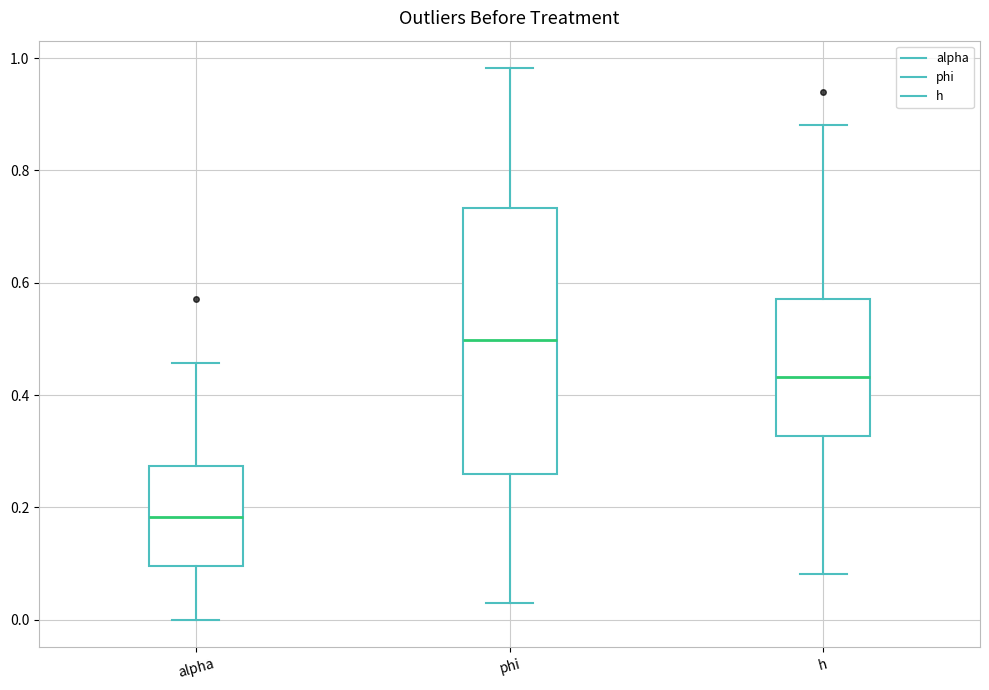

Reading left to right, read every box against the y-axis: the position of its median line, the range the box covers, and the ends of its whiskers. The values are not printed on the chart, so give them approximately, as read against the axis.

alpha: median 0.18, box 0.10 to 0.28, whiskers 0.00 to 0.46
phi: median 0.50, box 0.26 to 0.74, whiskers 0.02 to 0.98
h: median 0.44, box 0.32 to 0.58, whiskers 0.08 to 0.88